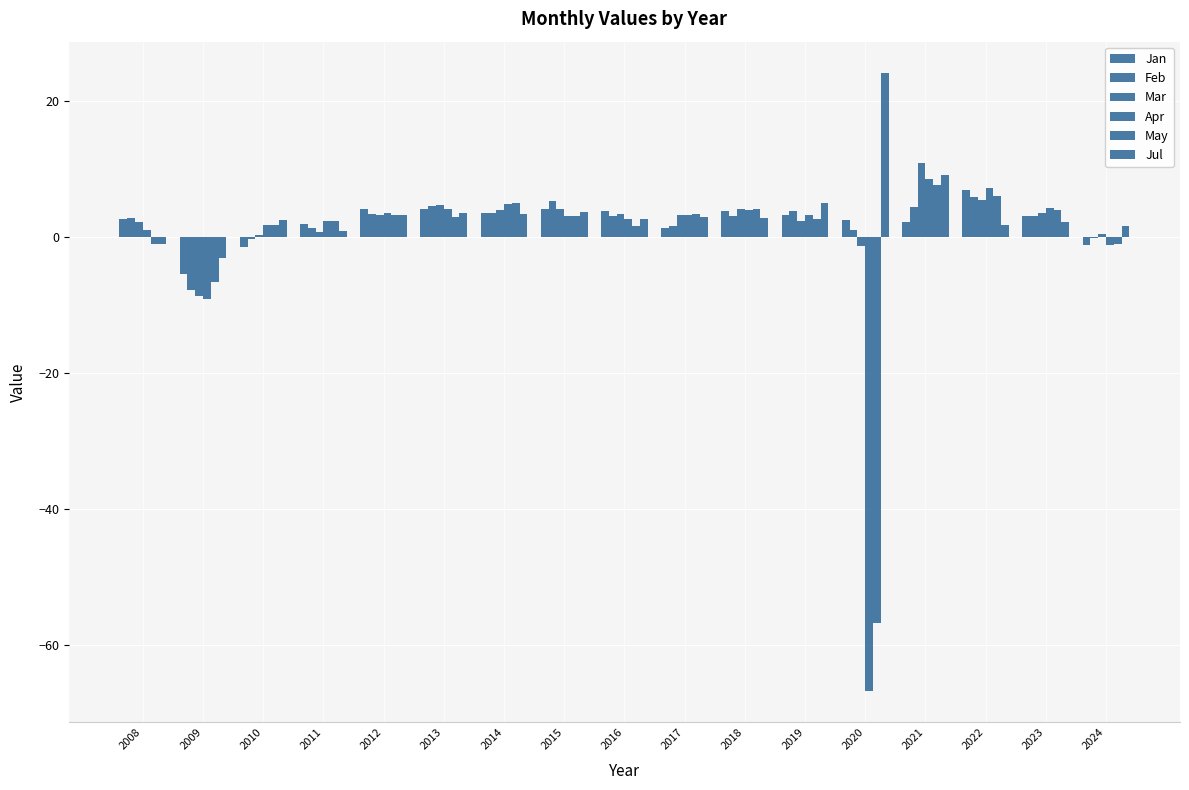

Which series has the largest total across all categories?

Jul